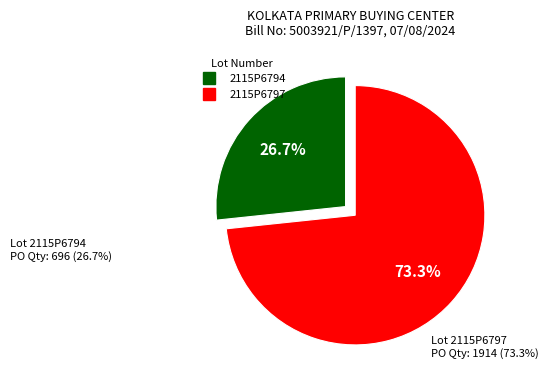

What is the largest slice in the pie chart?

2115P6797